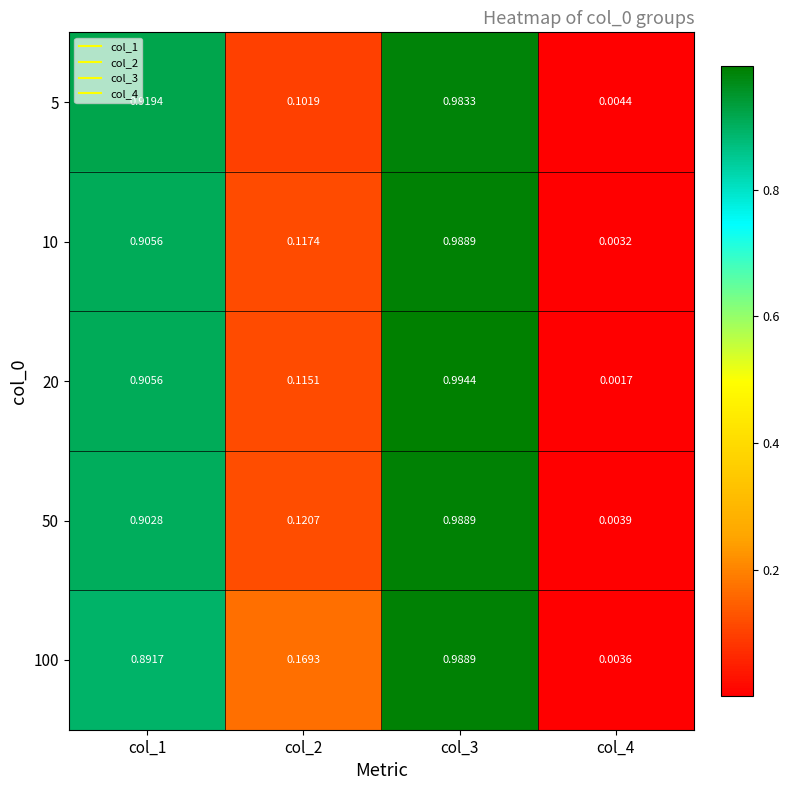

What is the difference between the highest and lowest values at col_2?

0.1